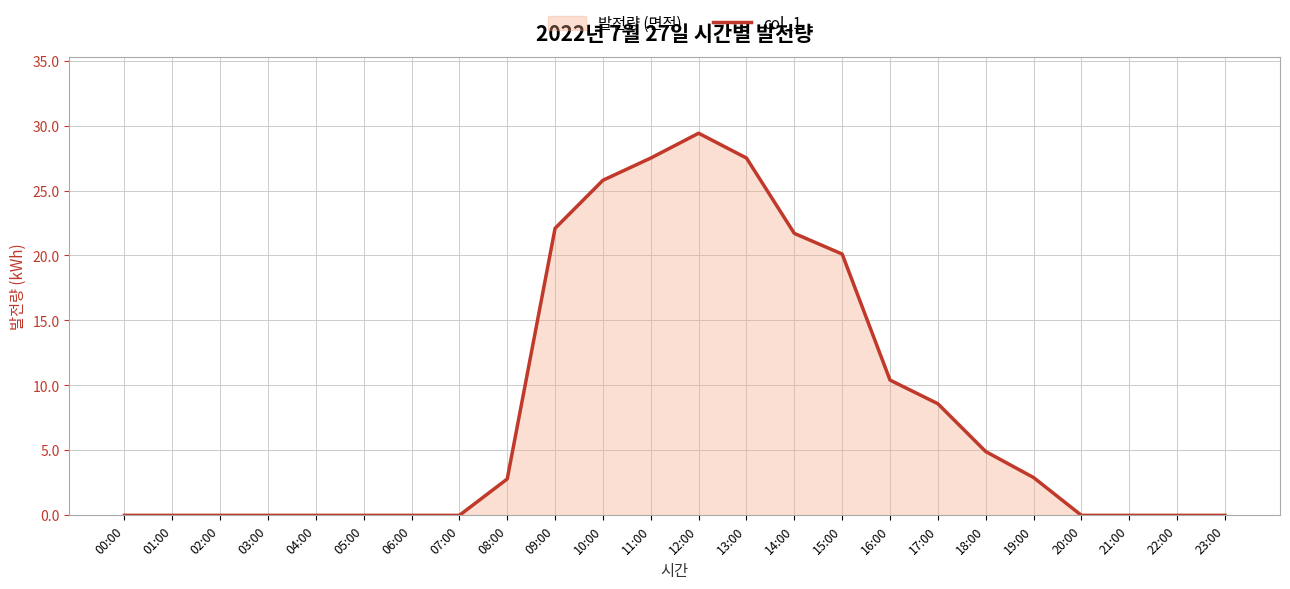

What is the value of the 14th point from the left?

27.5